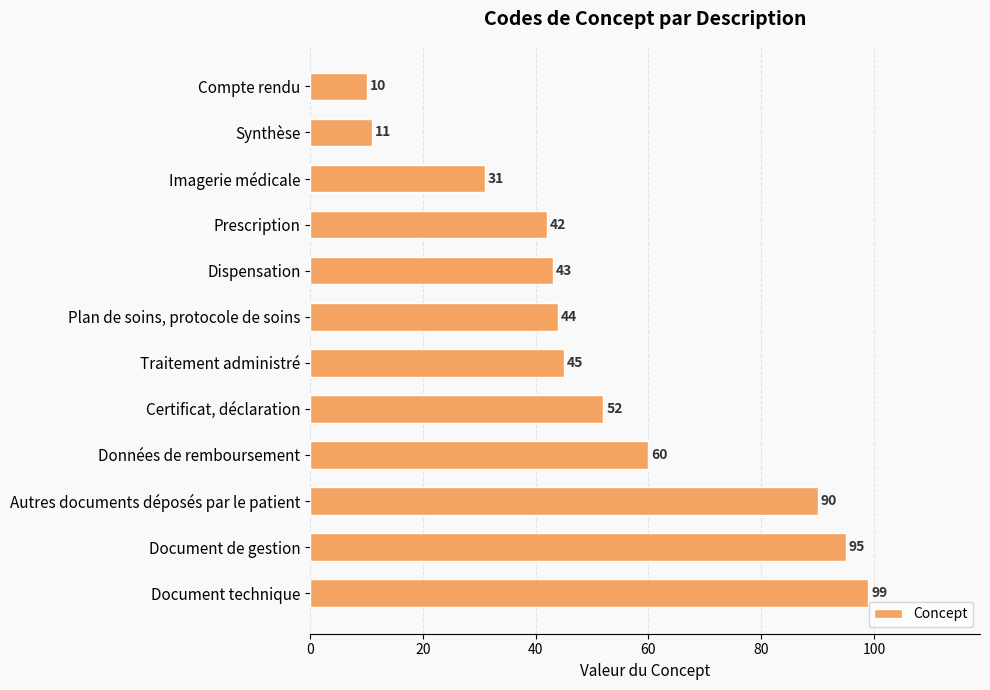

What position from the top is Données de remboursement?

9